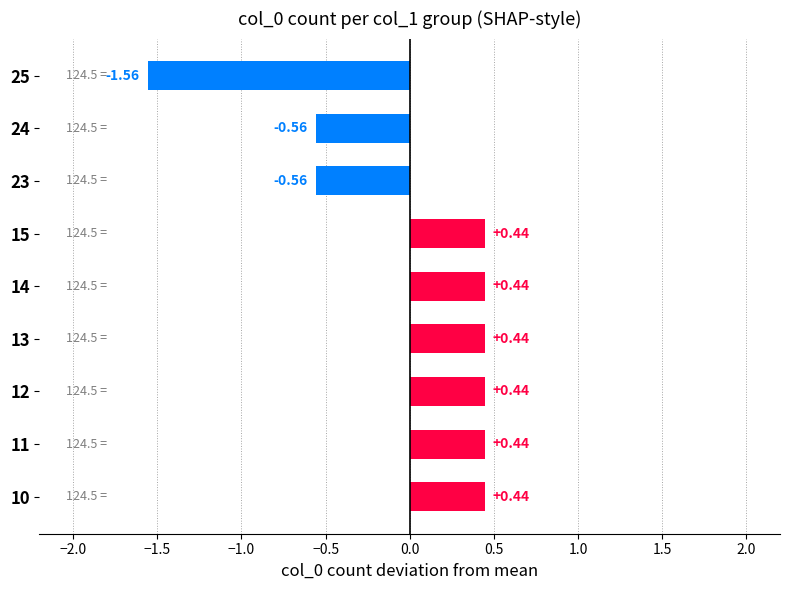

How many values are below 0?

3